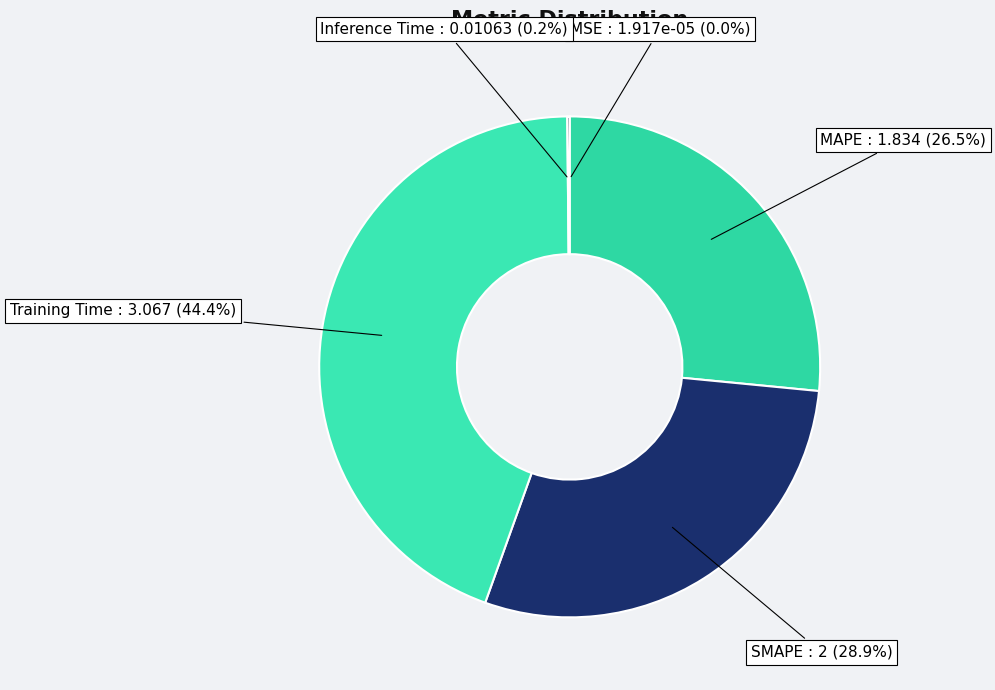

How much of the chart is everything except Training Time?

55.6%